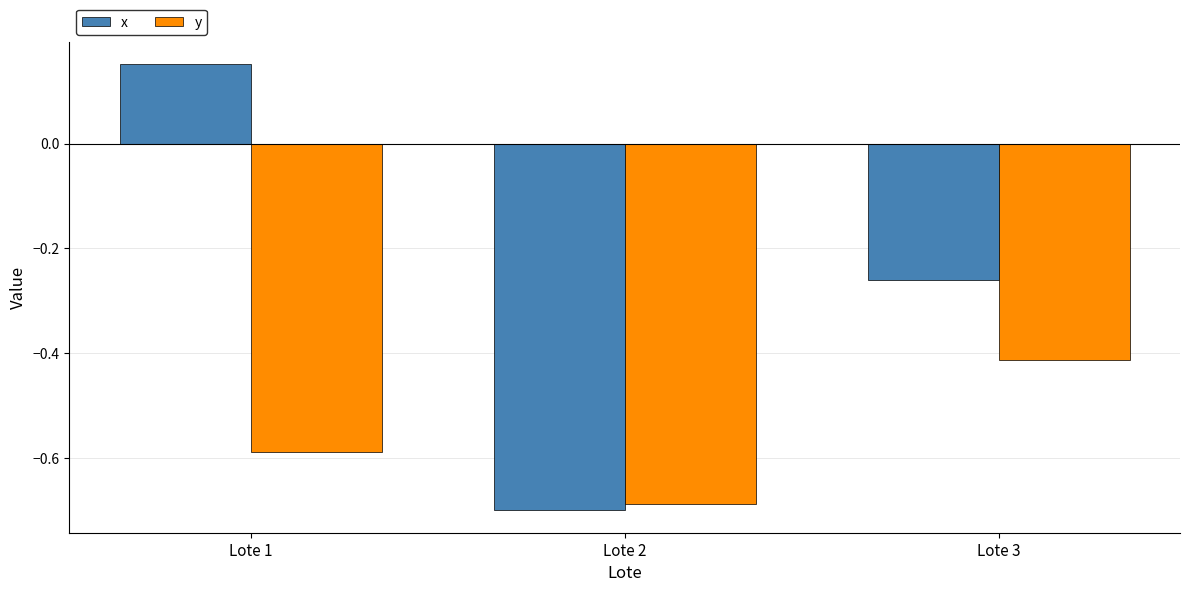

How many series are shown in this chart?

2